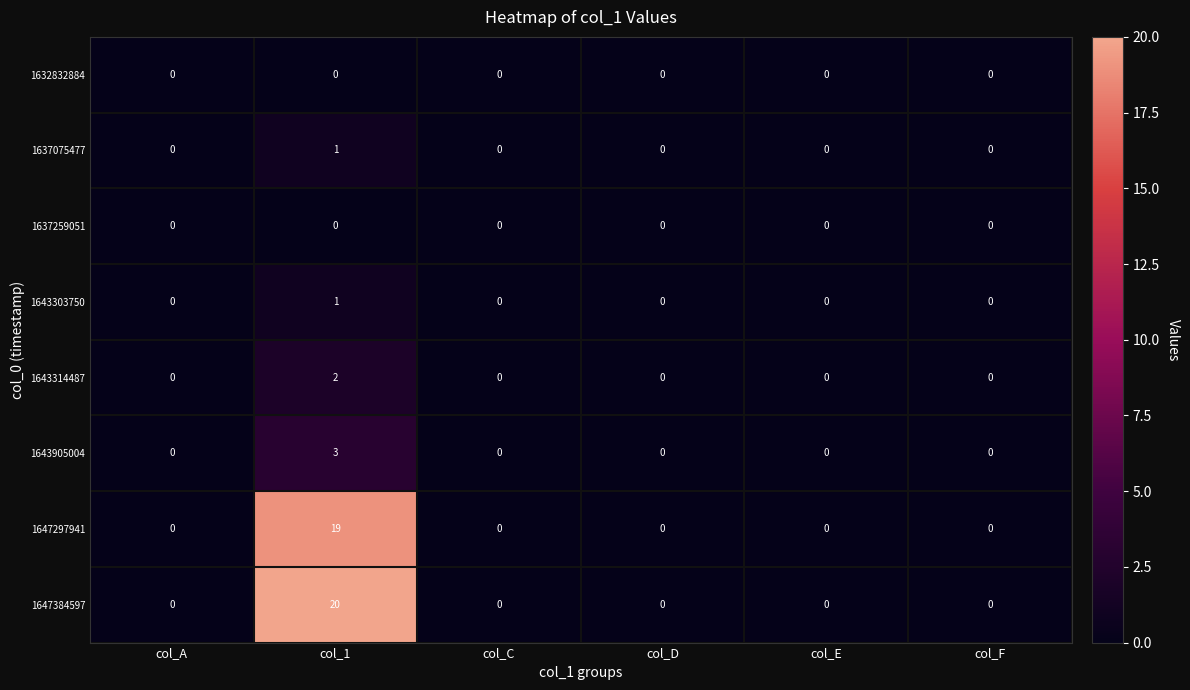

The 1643303750 series shows 1 at col_F. True or false?

False